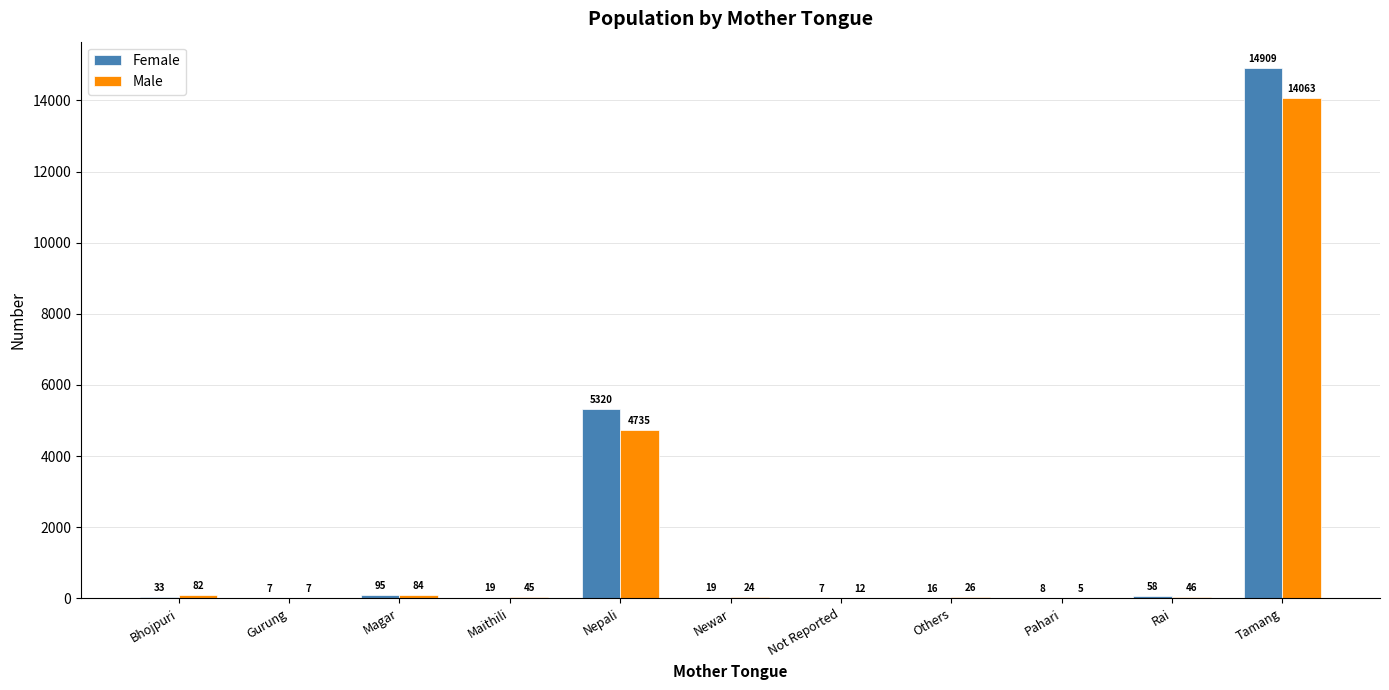

The value of Female at Tamang is 14909. True or false?

True